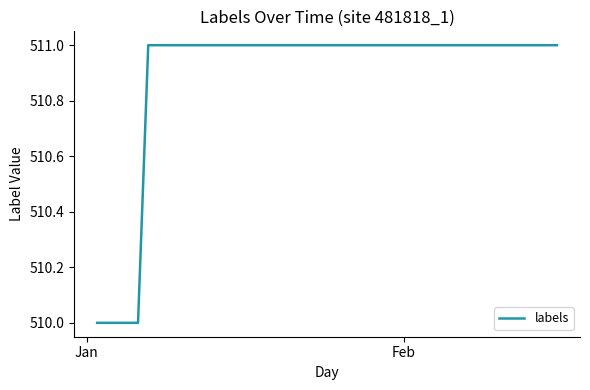

What is the smallest value displayed?

510